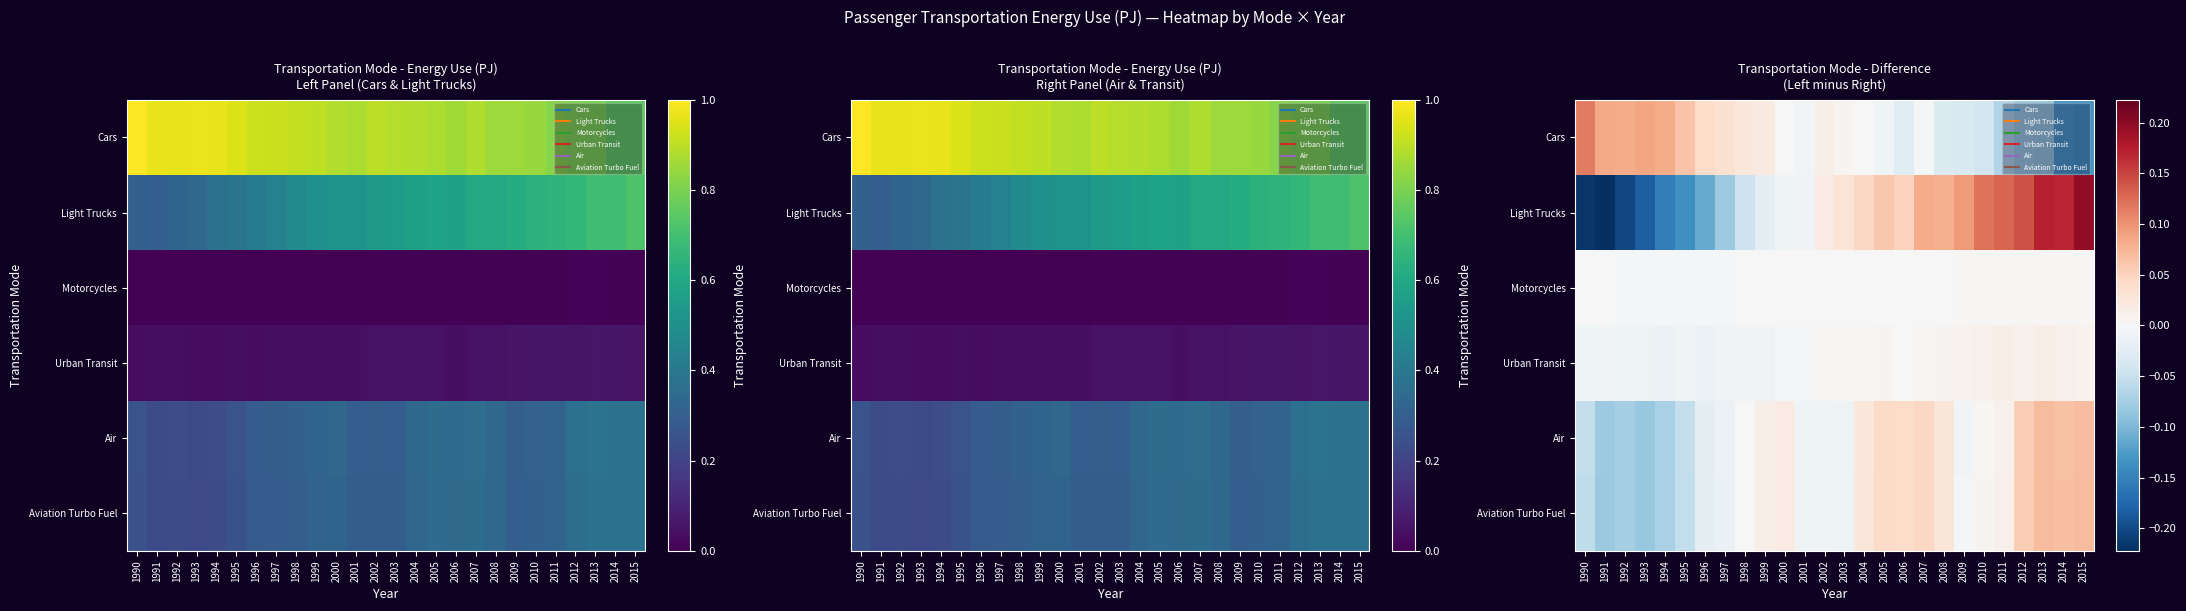

How many values in the Aviation Turbo Fuel series are below 0?

13